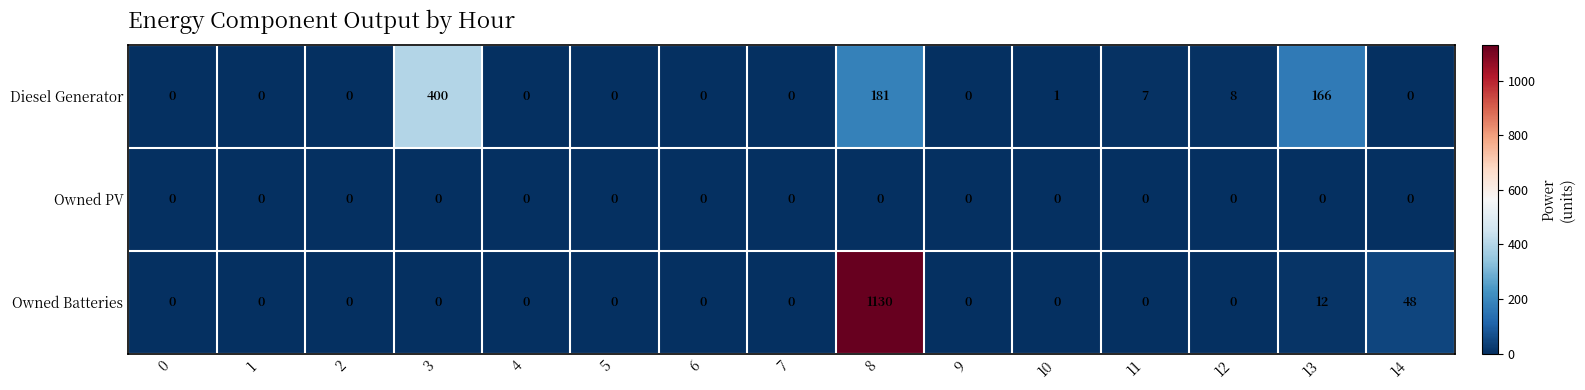

Rank the series by their average value, from lowest to highest.

Owned PV, Diesel Generator, Owned Batteries